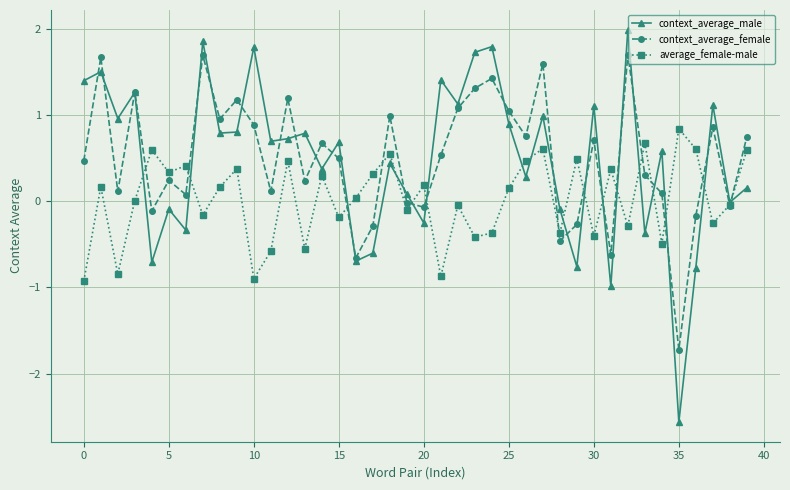

What is the difference between the second highest and second lowest values in the context_average_female series?

2.3